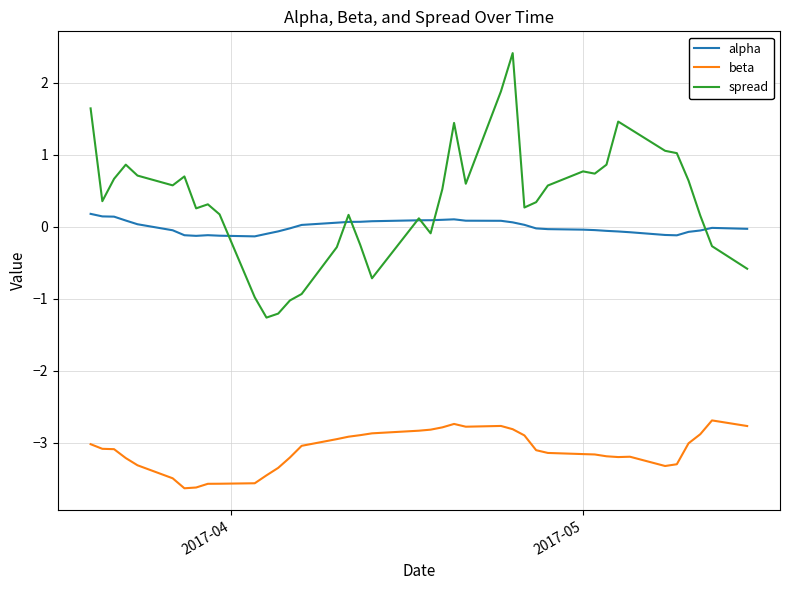

What are all the series names shown in the legend?

alpha, beta, spread